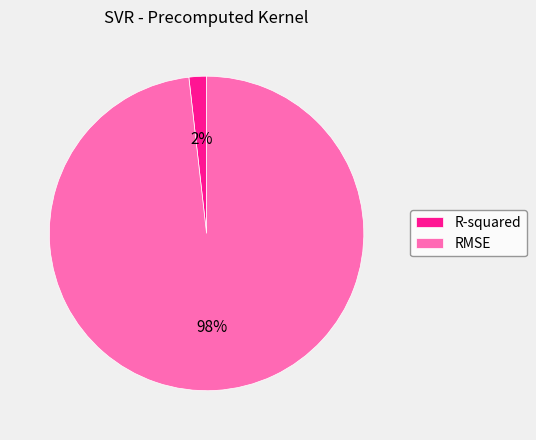

Do RMSE and R-squared together represent more than half of the pie?

Yes